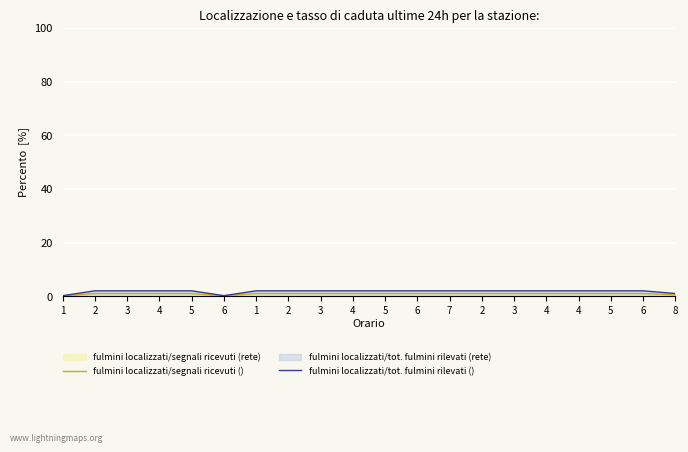

What is the difference between the maximum and minimum values in the fulmini localizzati/tot. fulmini rilevati () series?

1.8